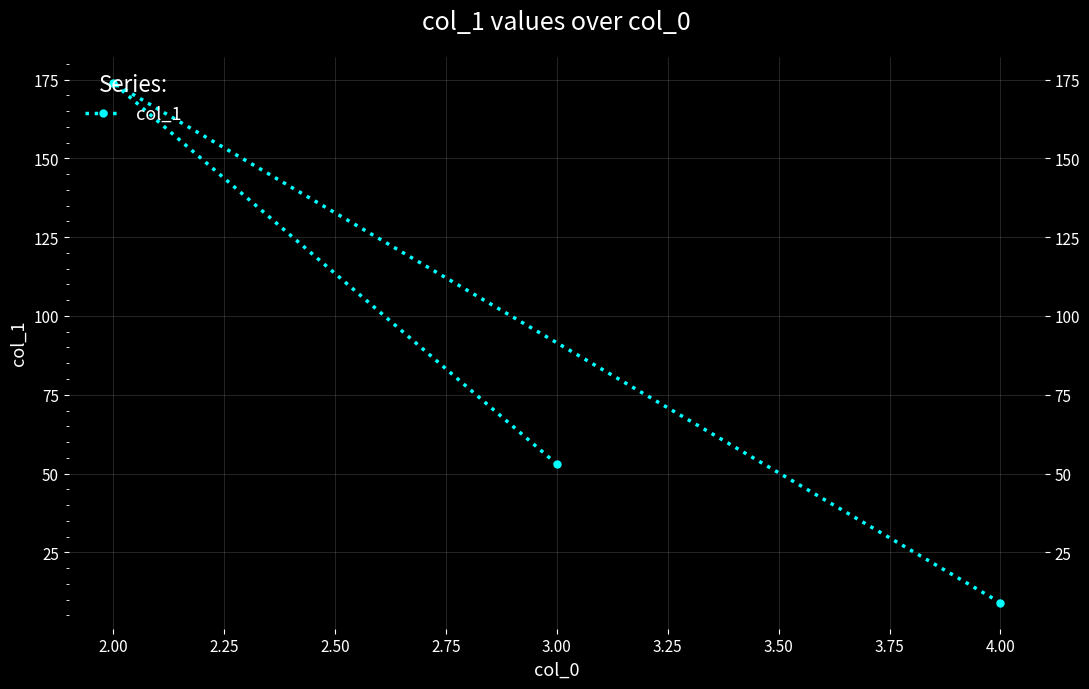

What value does the data have at 2.00, to the nearest 50?

150